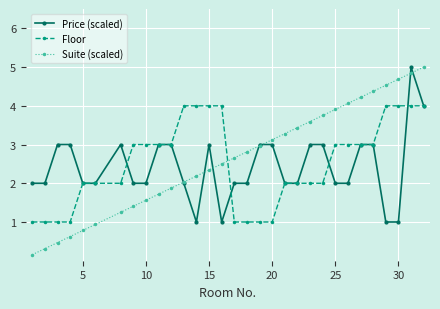

At how many categories does at least one series exceed 0?

31